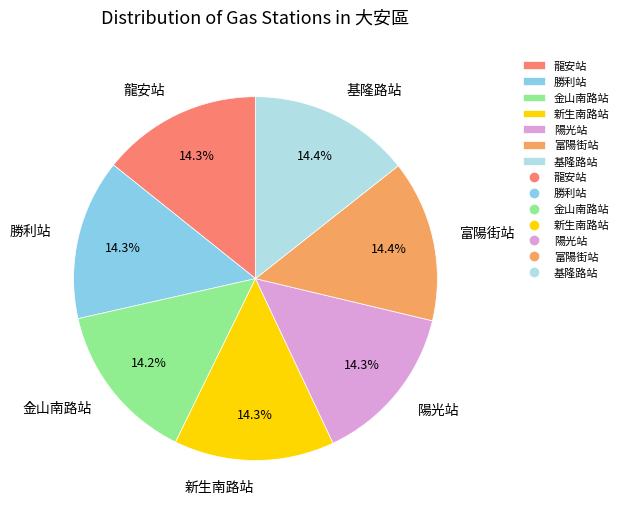

To the nearest percent, what portion does 基隆路站 represent?

14%